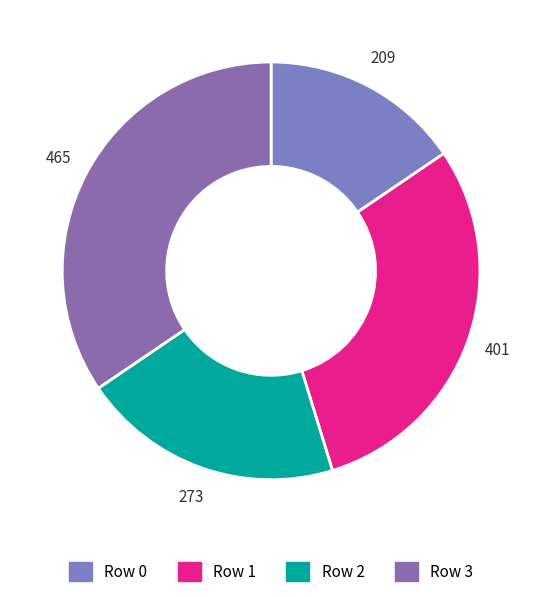

Do Row 0 and Row 2 together represent more than half of the pie?

No